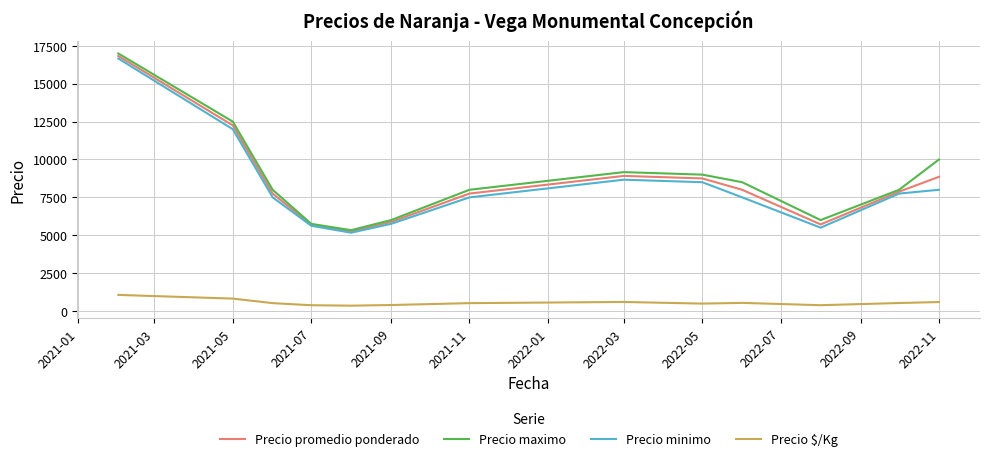

What is the greatest value displayed?

17000.0